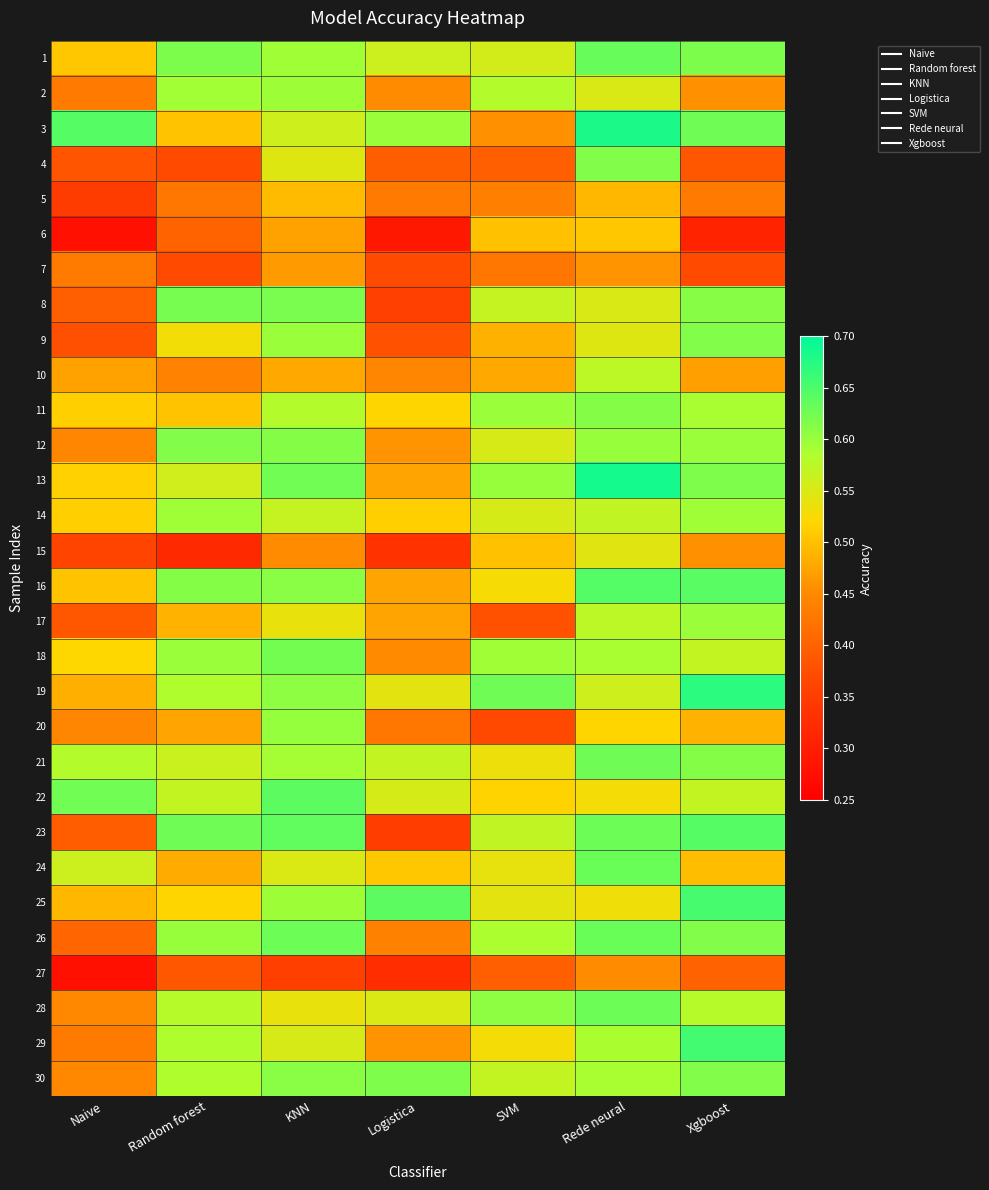

What is the spread (max minus min) of values at KNN?

0.3